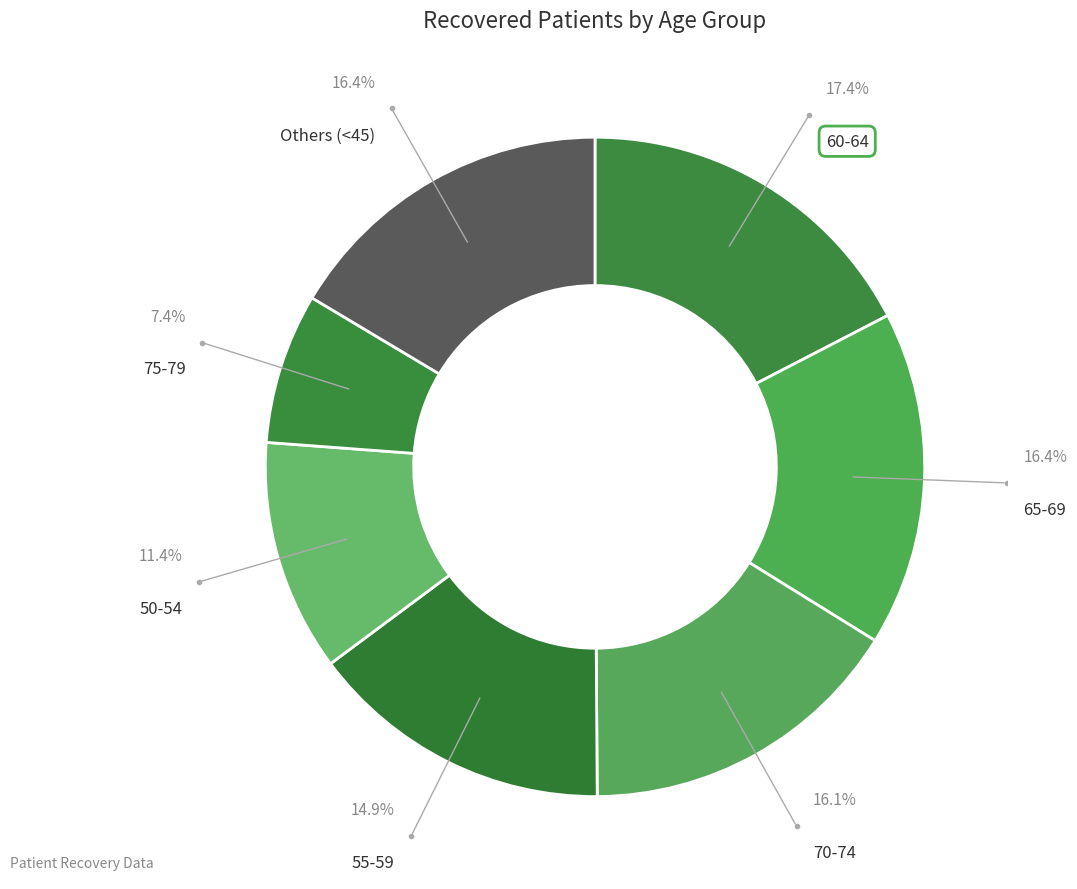

Between 50-54 and 70-74, which is larger?

70-74